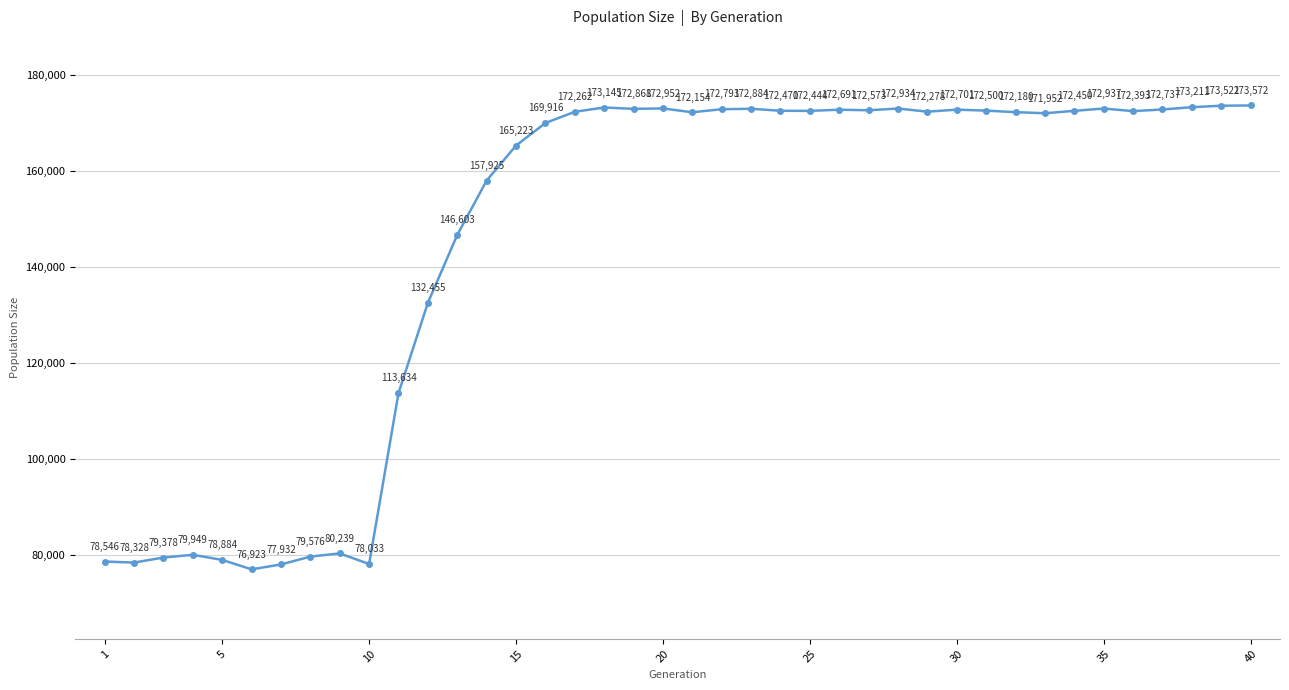

What is the minimum value shown in the chart?

76923